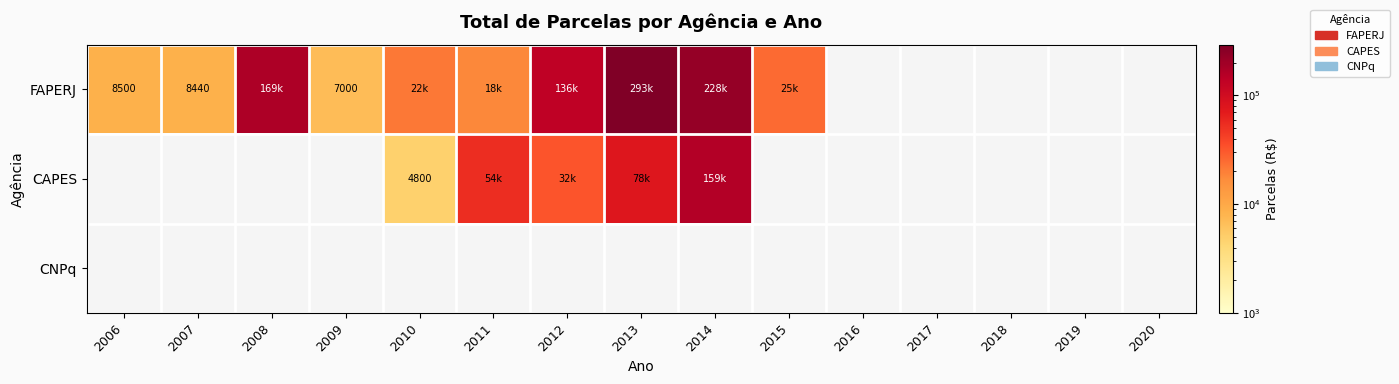

Which series has the widest spread of values?

FAPERJ